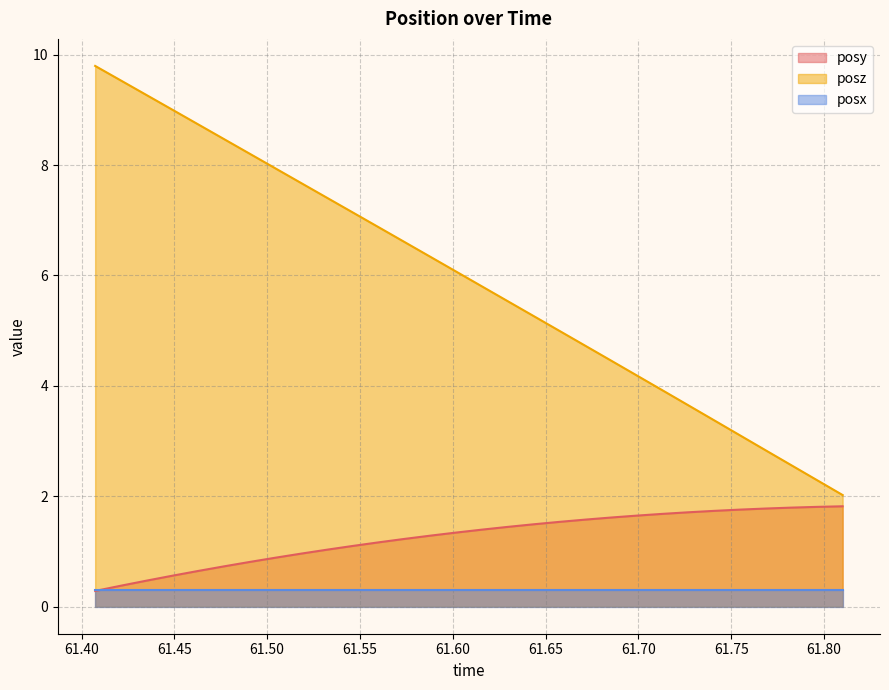

At how many categories does at least one series exceed 0?

30